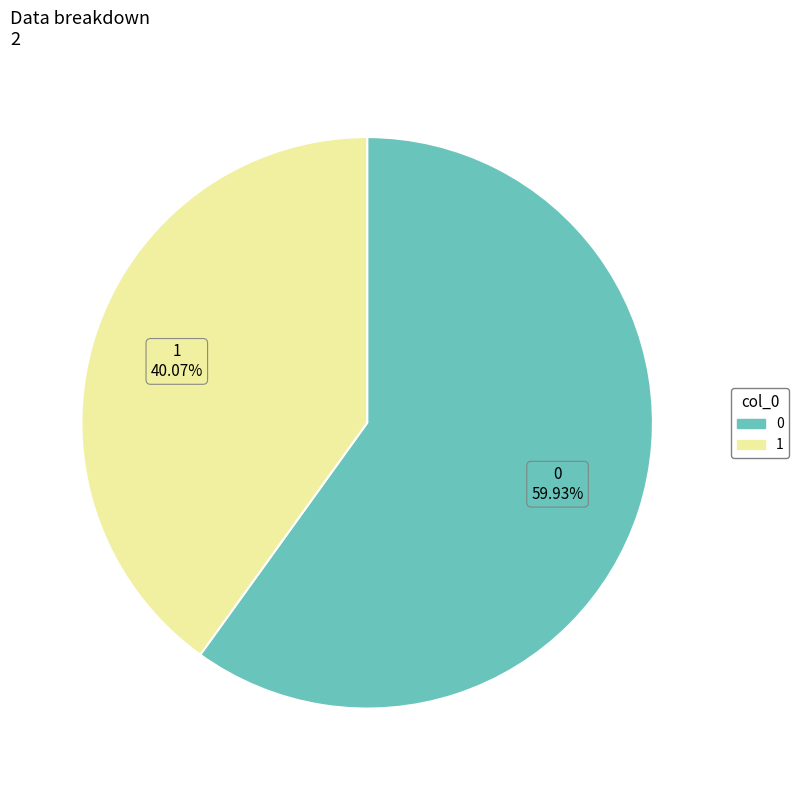

To the nearest percent, what percentage of the pie is 1?

40%